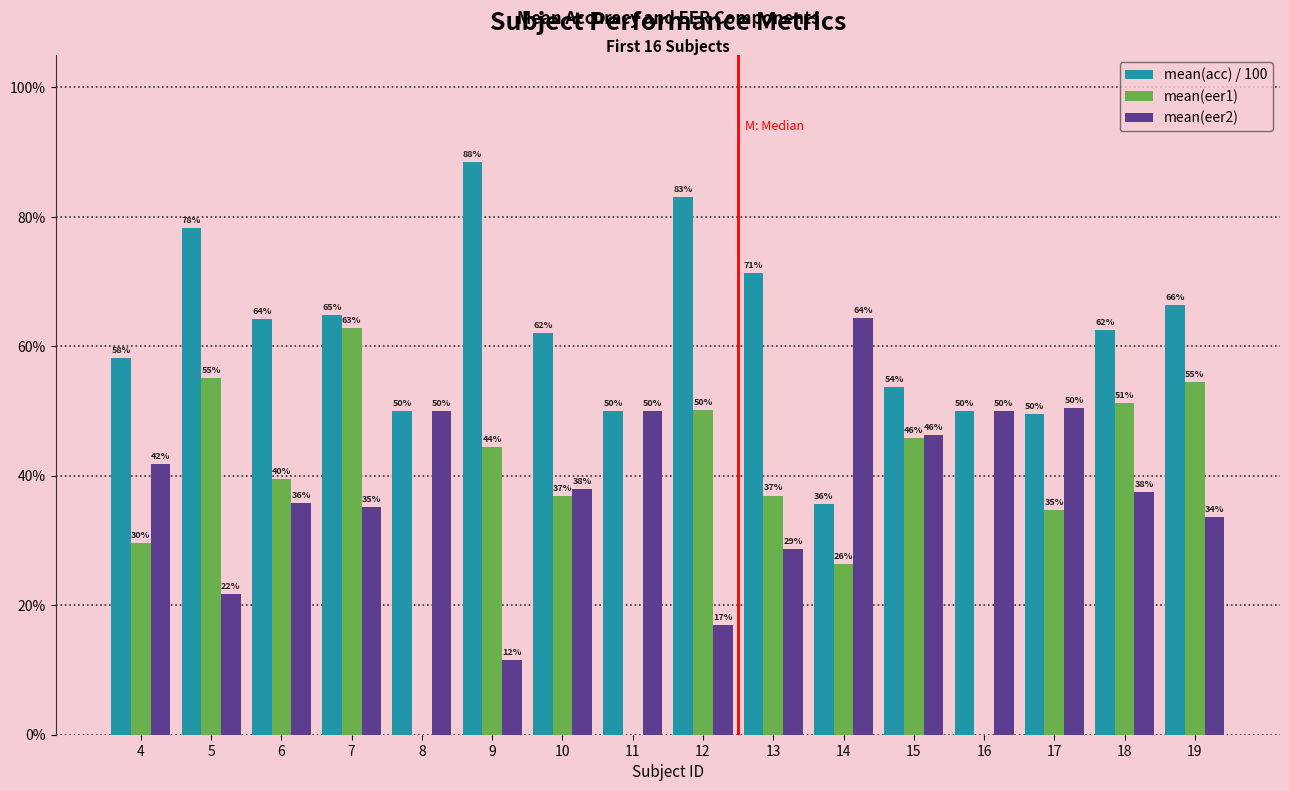

What is the sum of all mean(eer1) values?

5.7